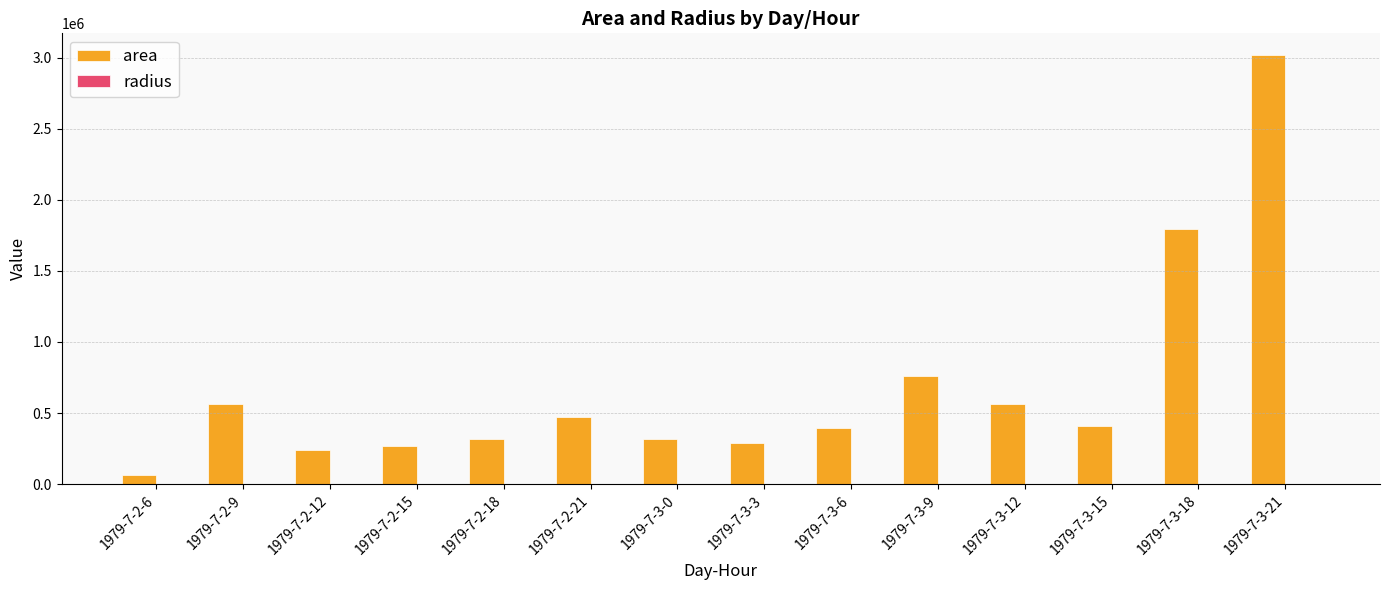

At which label is area closest to 1541875?

1979-7-3-18